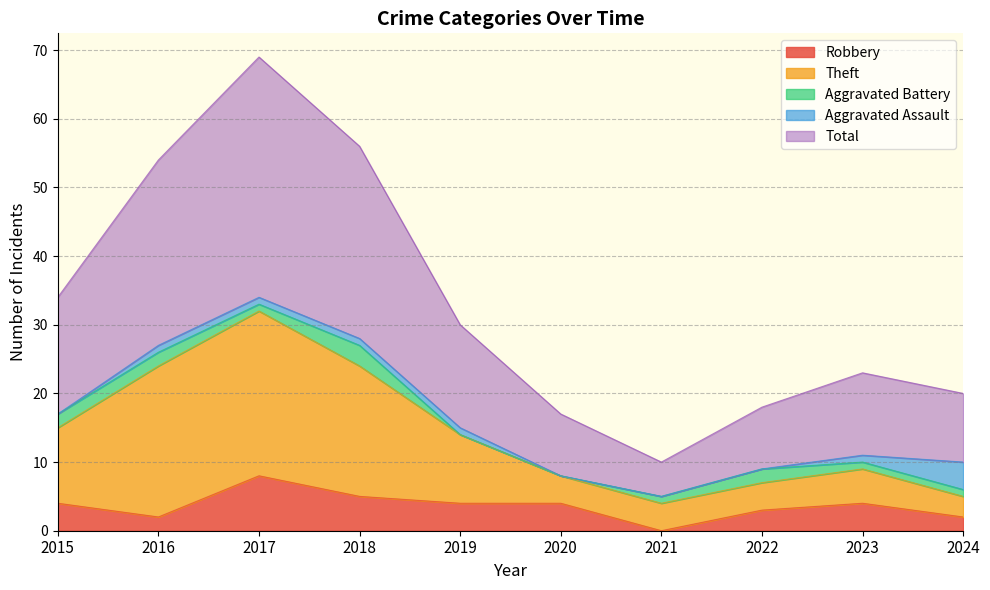

How many values in Robbery are above zero?

9